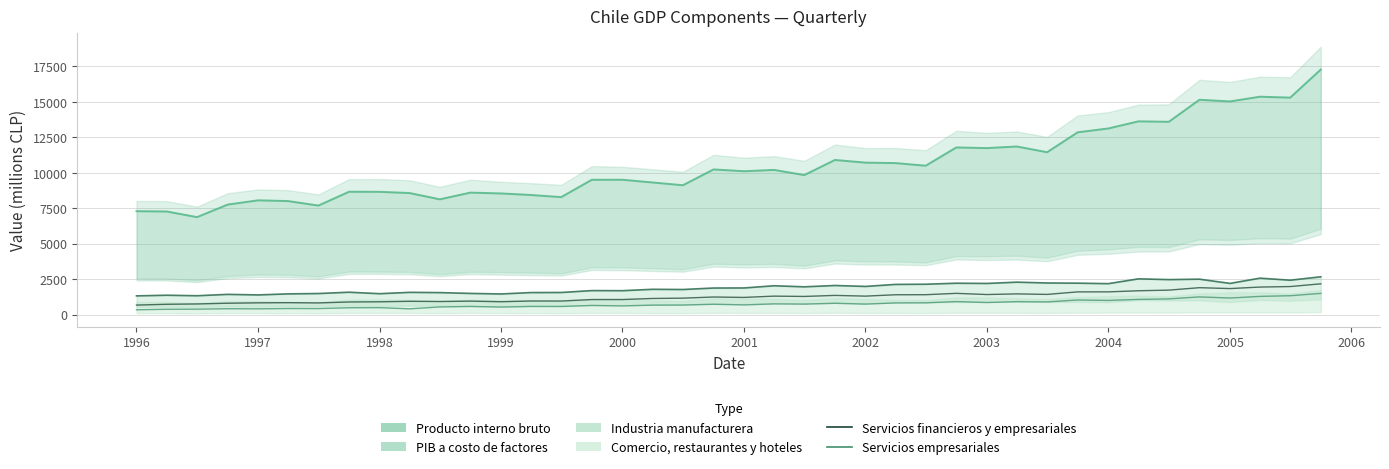

What is the difference between the second highest and minimum values in the Servicios financieros y empresariales series?

1307